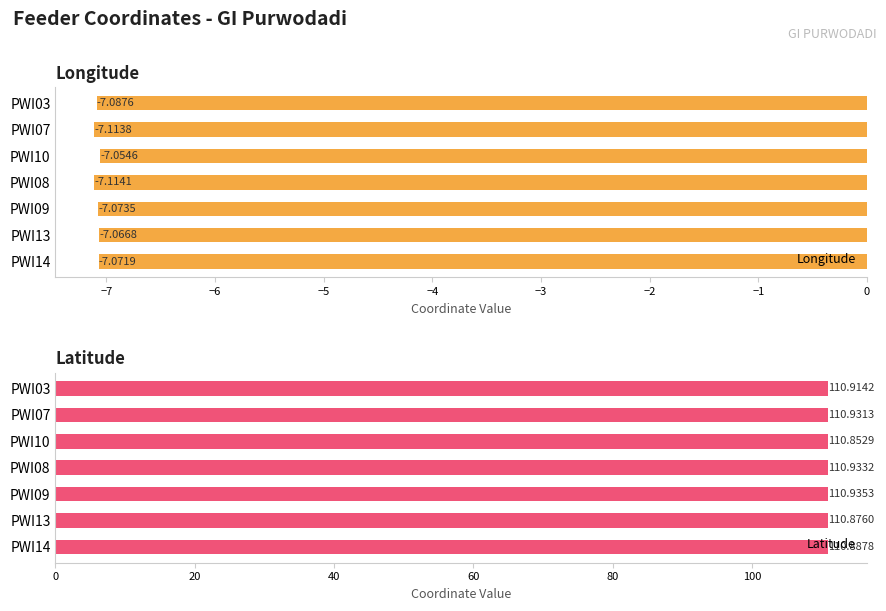

List the labels in order of Longitude value, smallest first.

PWI08, PWI07, PWI03, PWI09, PWI14, PWI13, PWI10